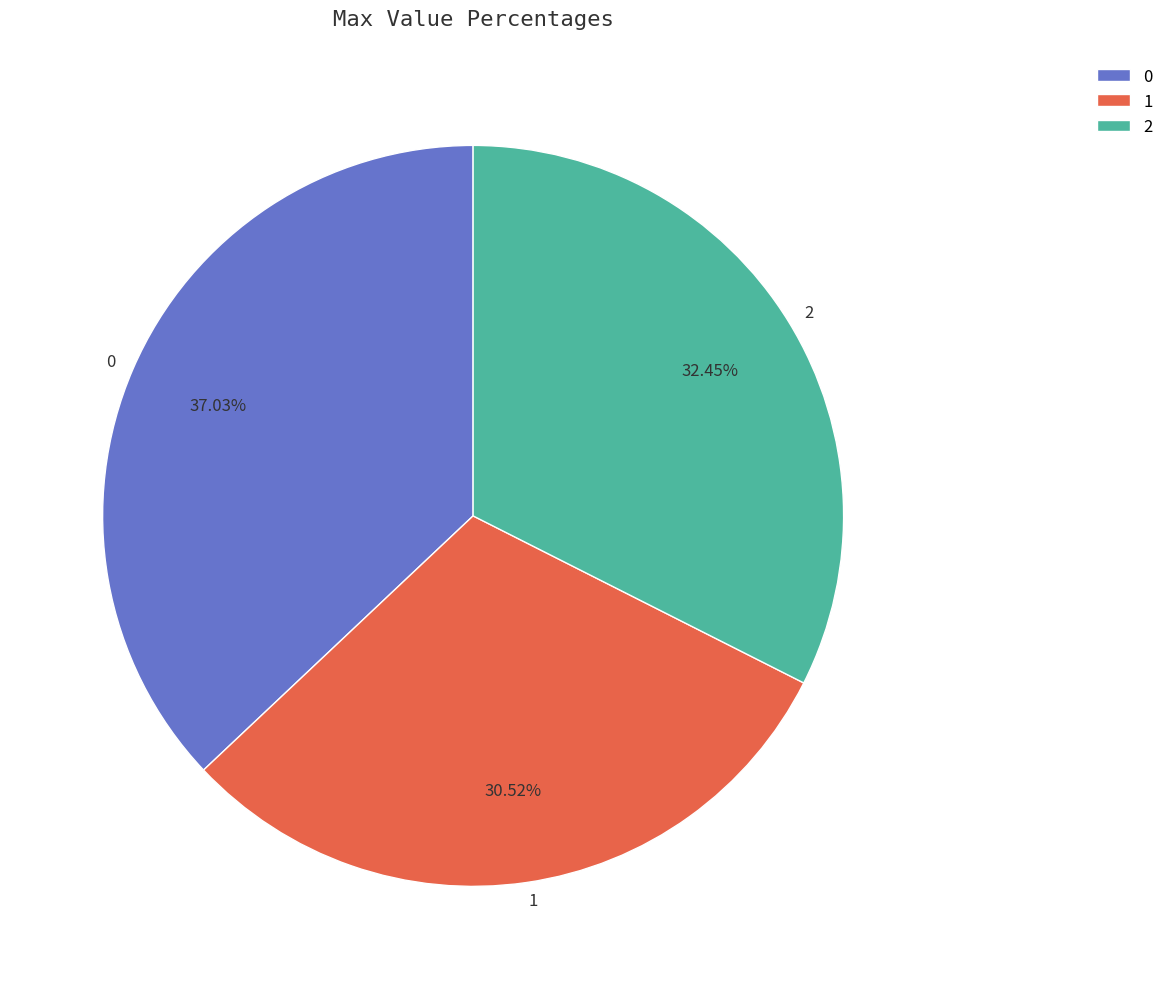

To the nearest percent, what percentage of the pie is 2?

32%